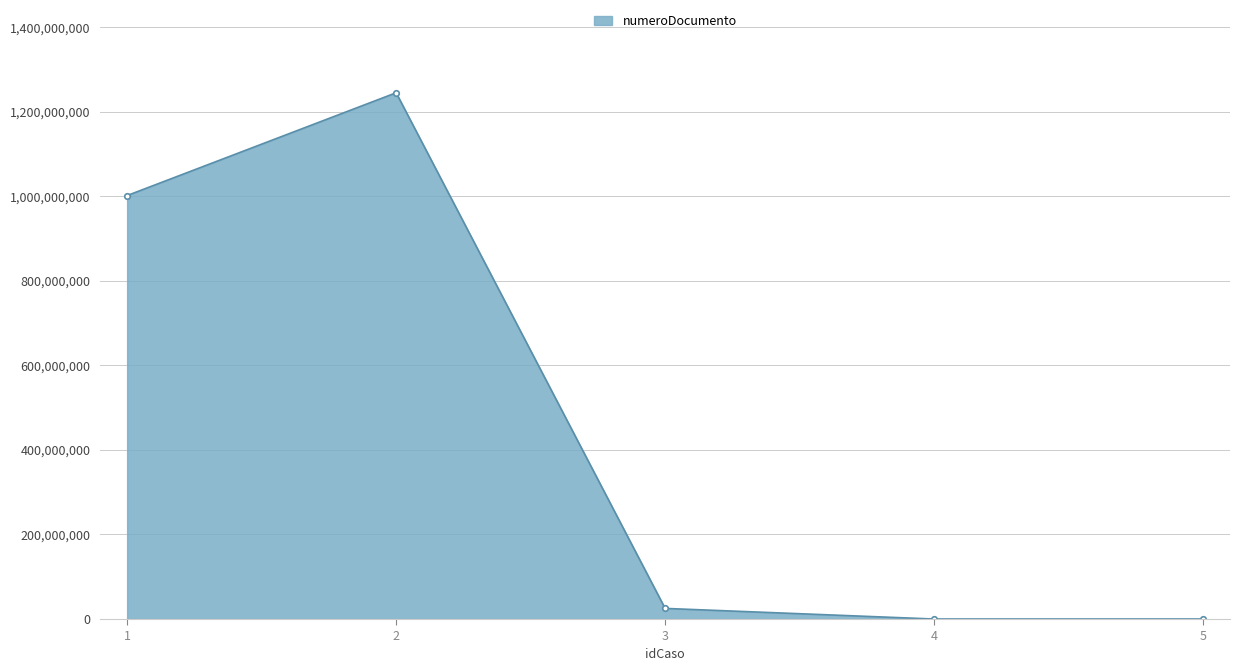

Reading left to right, extract all data points from this chart.

1001945795	1245123880	25130110	0	0